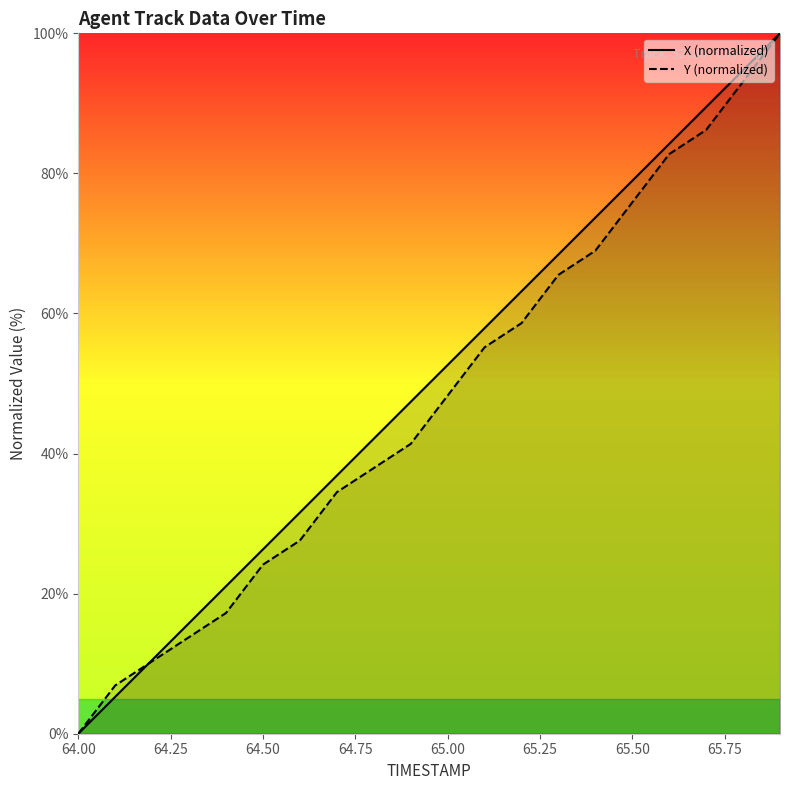

At which label is X closest to 50?

65.0